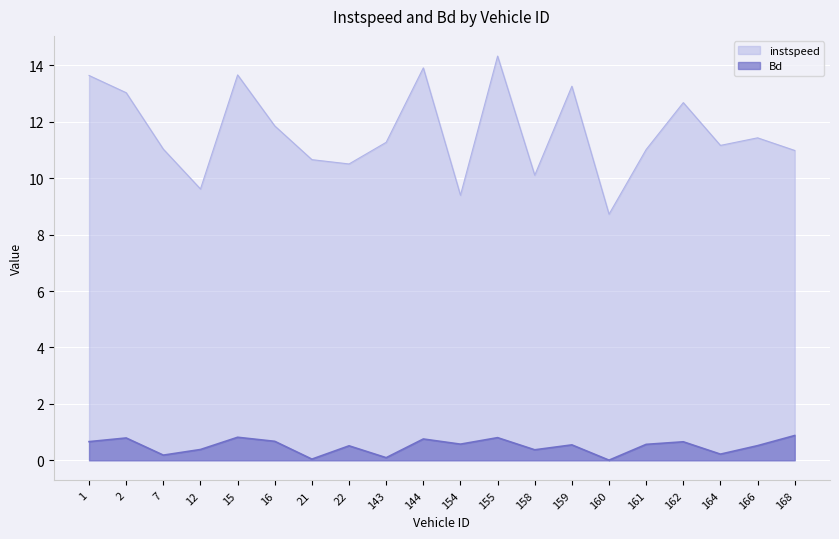

Which category has the lowest value across all series?

160.0